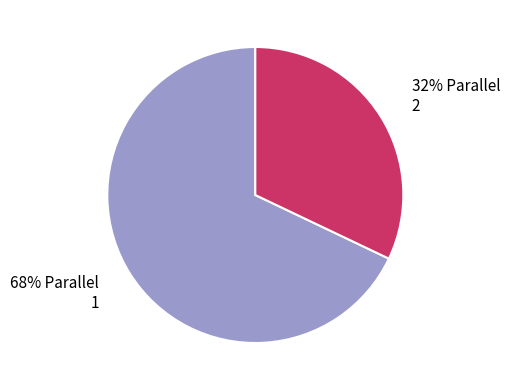

Is there a majority slice in this chart?

Yes